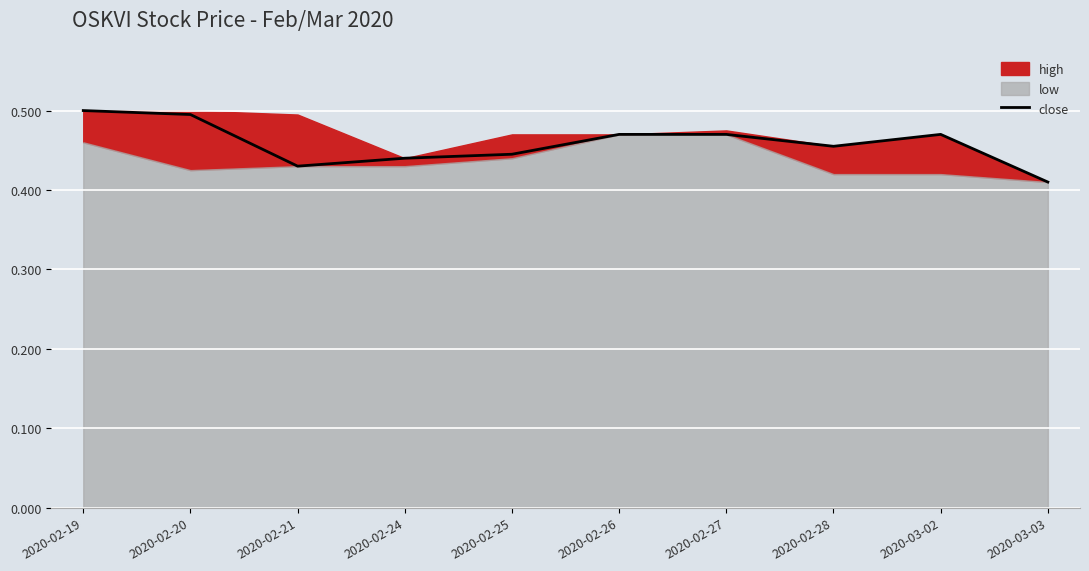

Reading left to right, extract all data points from this chart.

0.5	0.5	0.4	0.4	0.4	0.5	0.5	0.5	0.5	0.4